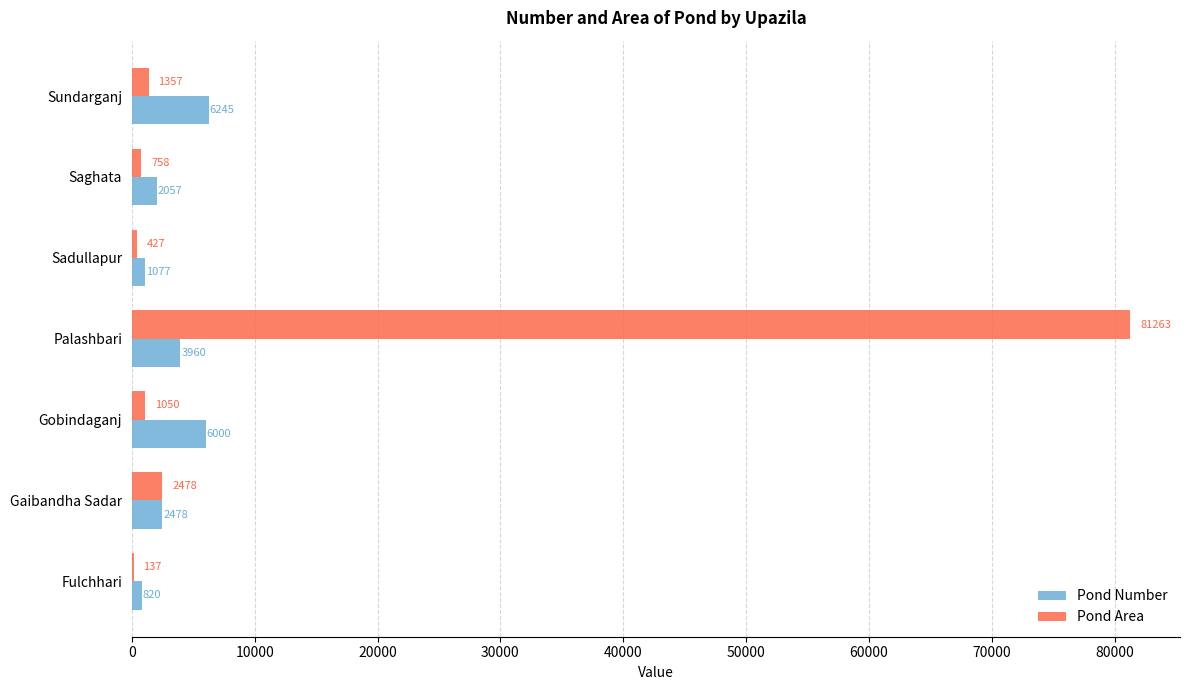

What is the sum of all Pond Area values?

87470